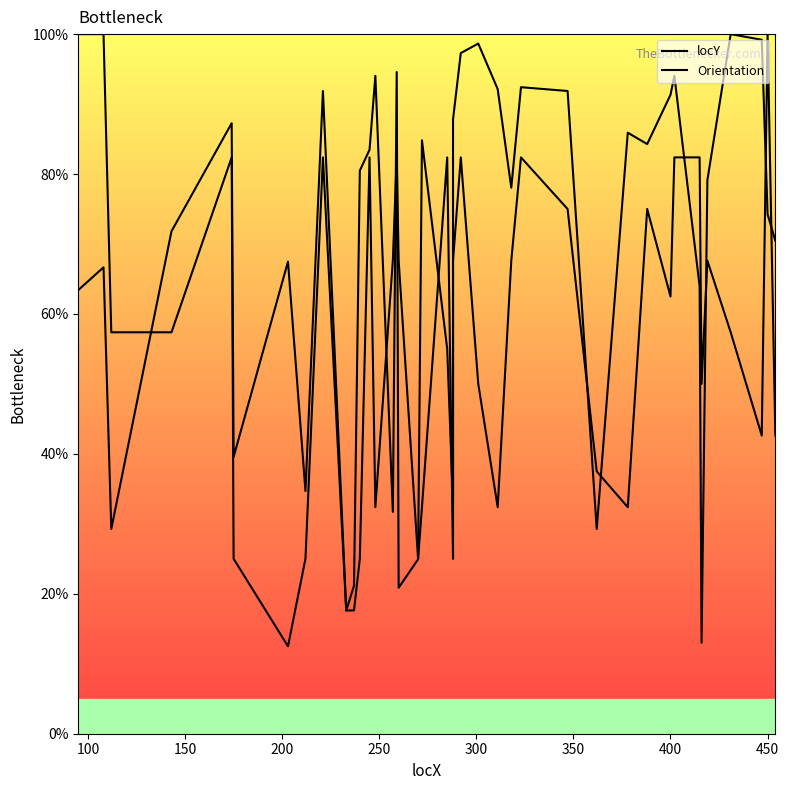

How many interior local valleys does the locY series have?

11